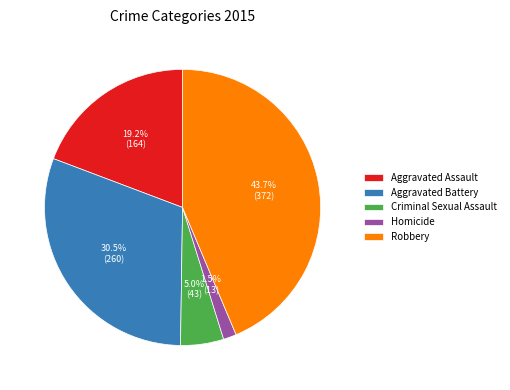

What portion of the pie excludes Aggravated Battery?

69.5%